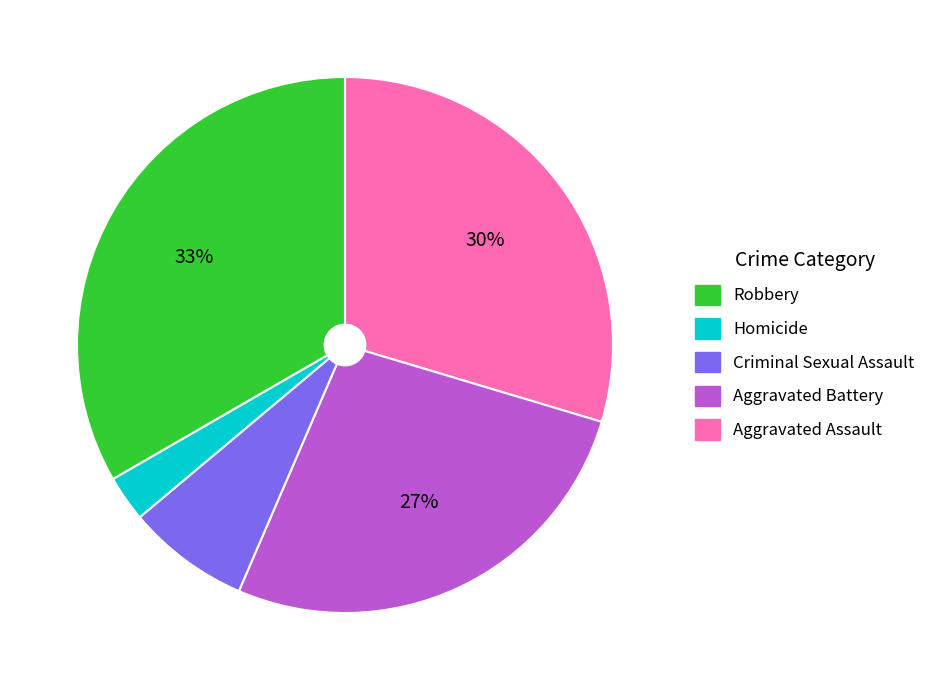

Does any single category account for the majority?

No